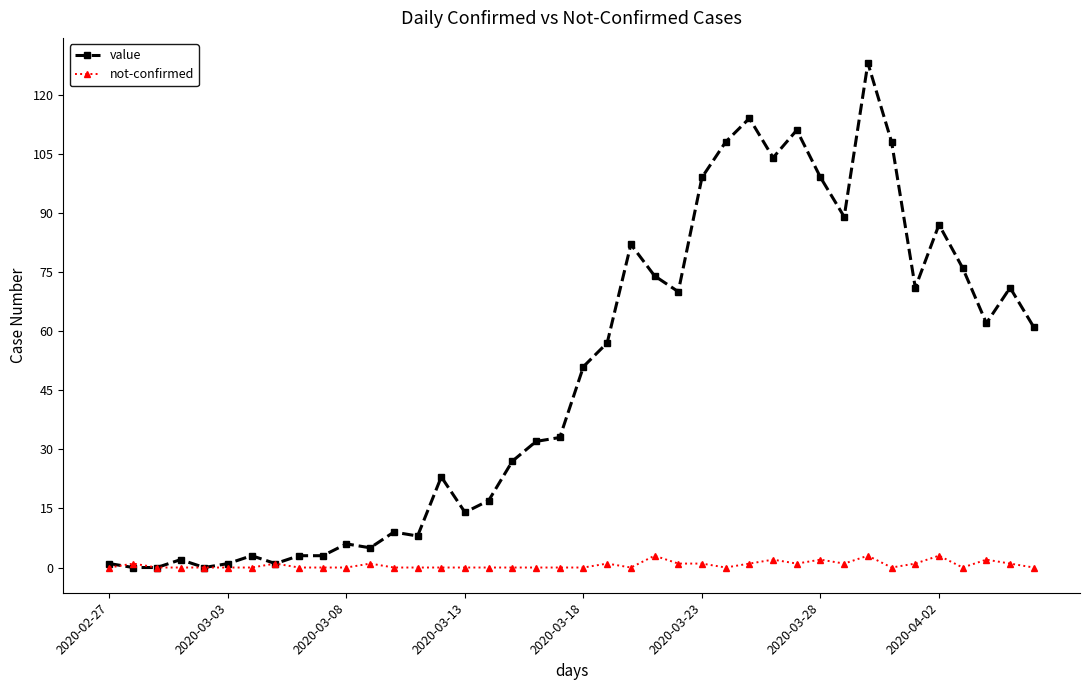

At how many categories does at least one series exceed 37?

20